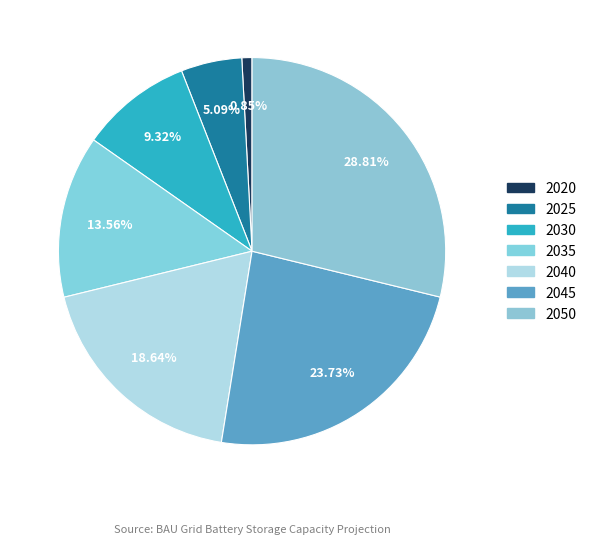

Is it true that 2040 is 26% of the pie?

False